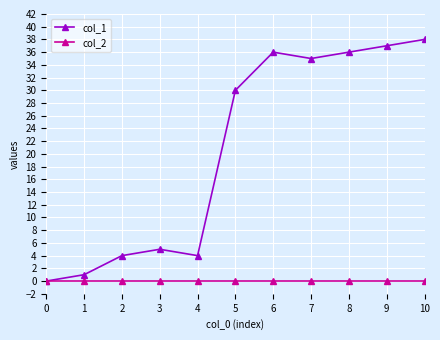

What is the difference between the highest and lowest values at 9?

37